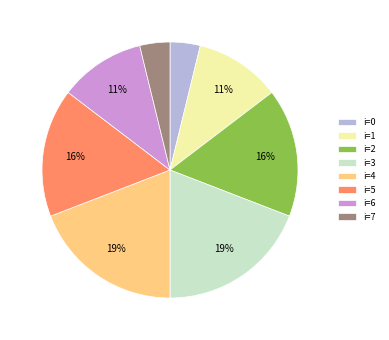

To the nearest percent, what is the difference between the i=1 and i=3 slice percentages?

8%